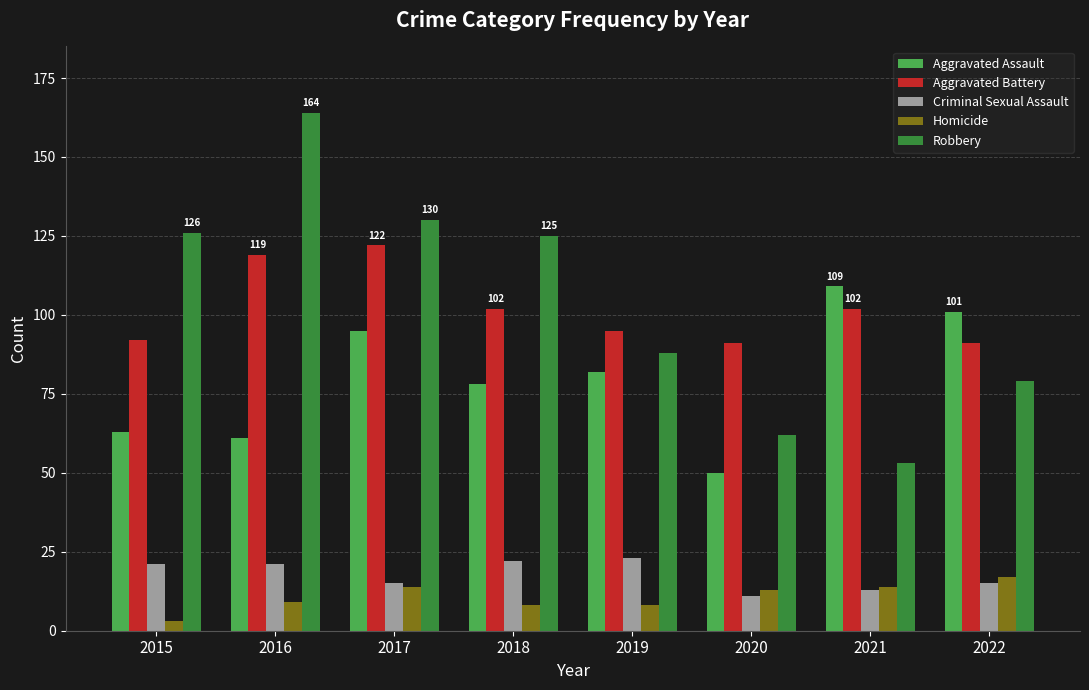

The value of Robbery at 2017 is 130. True or false?

True